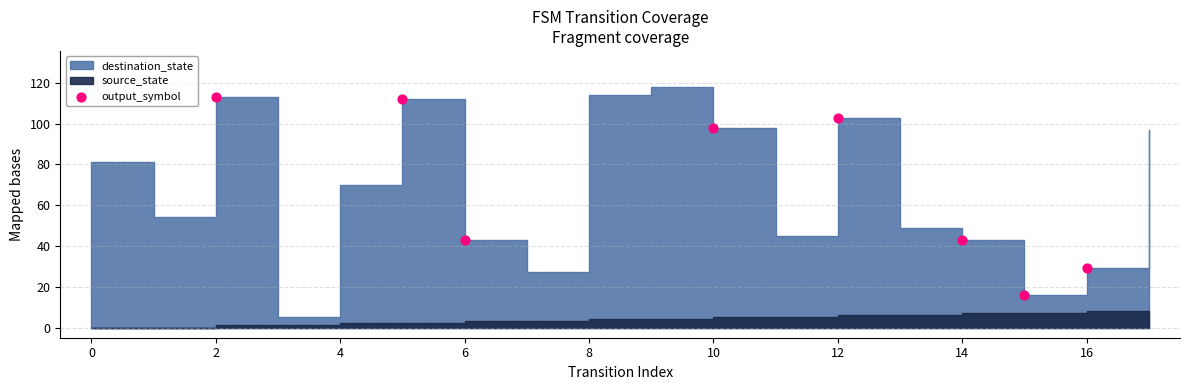

What is the range of Y values (max minus min)?

97